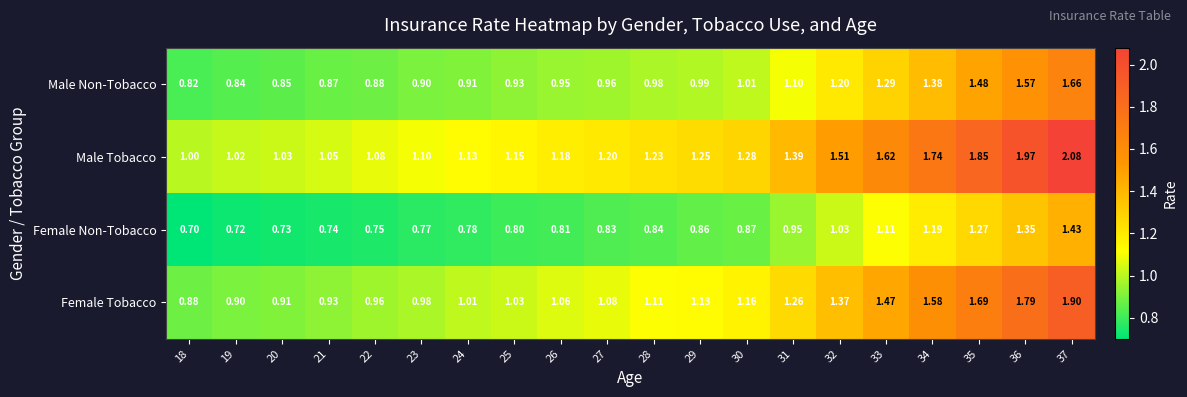

List the series in order of their peak value, lowest first.

Female Non-Tobacco, Male Non-Tobacco, Female Tobacco, Male Tobacco